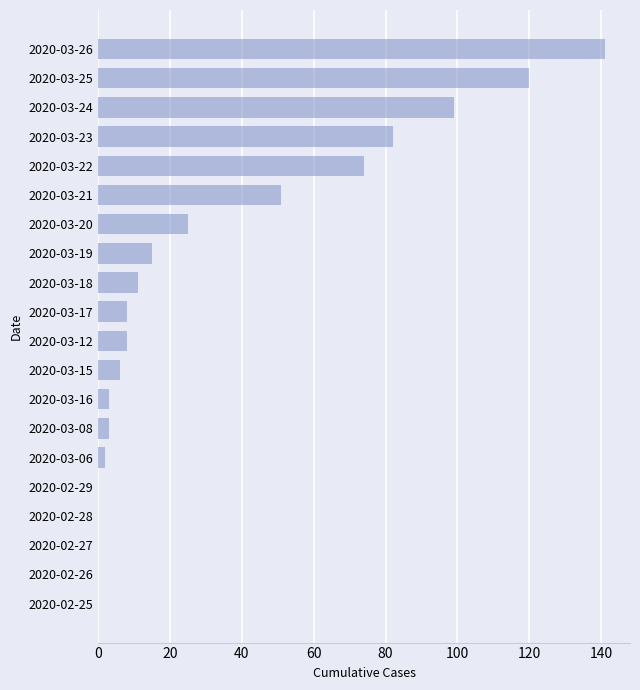

Reading bottom to top, what are all the values shown in this chart?

2020-02-25=0	2020-02-26=0	2020-02-27=0	2020-02-28=0	2020-02-29=0	2020-03-06=2	2020-03-08=3	2020-03-16=3	2020-03-15=6	2020-03-12=8	2020-03-17=8	2020-03-18=11	2020-03-19=15	2020-03-20=25	2020-03-21=51	2020-03-22=74	2020-03-23=82	2020-03-24=99	2020-03-25=120	2020-03-26=141